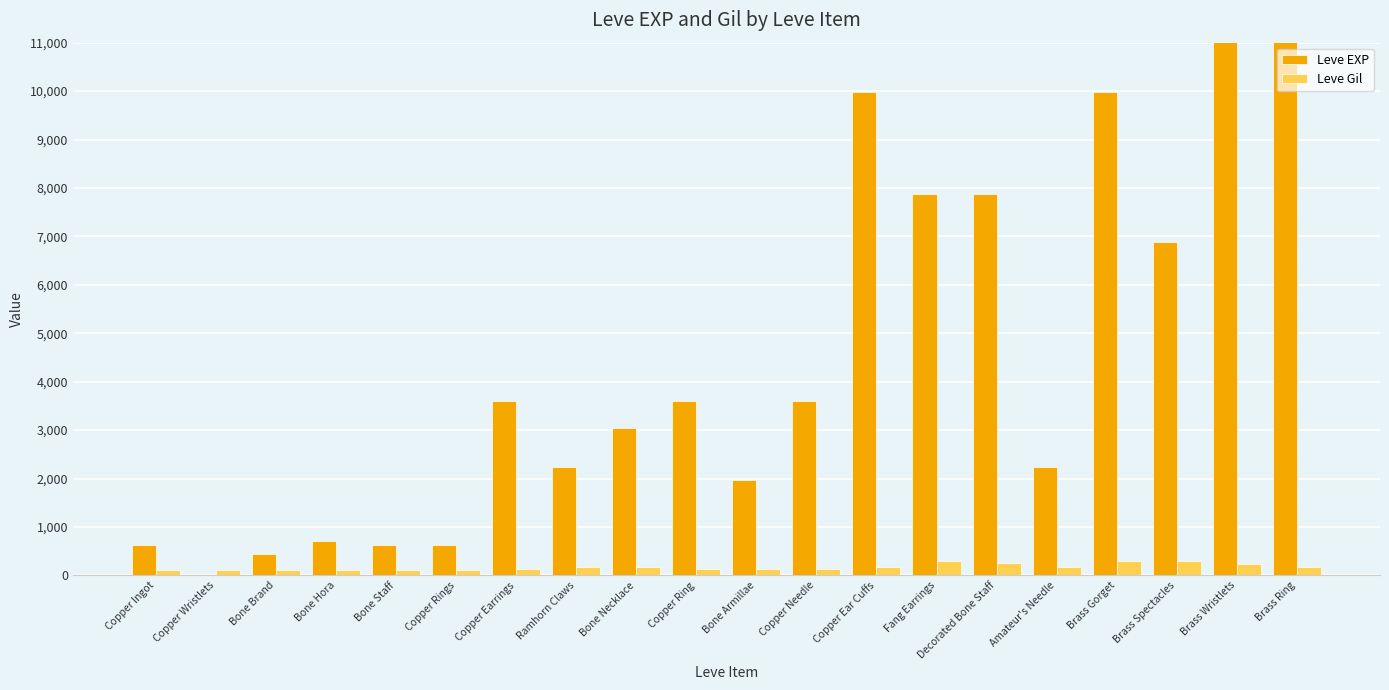

What is the difference between the maximum and second lowest values in the Leve Gil series?

181